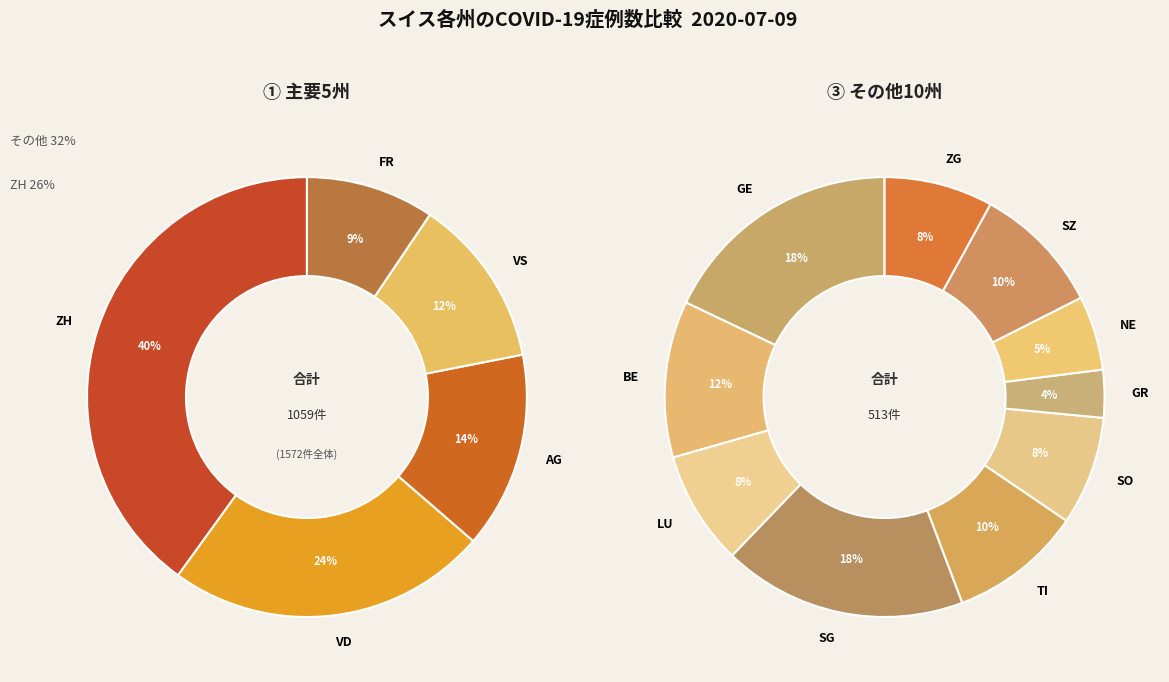

Which category has the biggest portion of the pie?

ZH